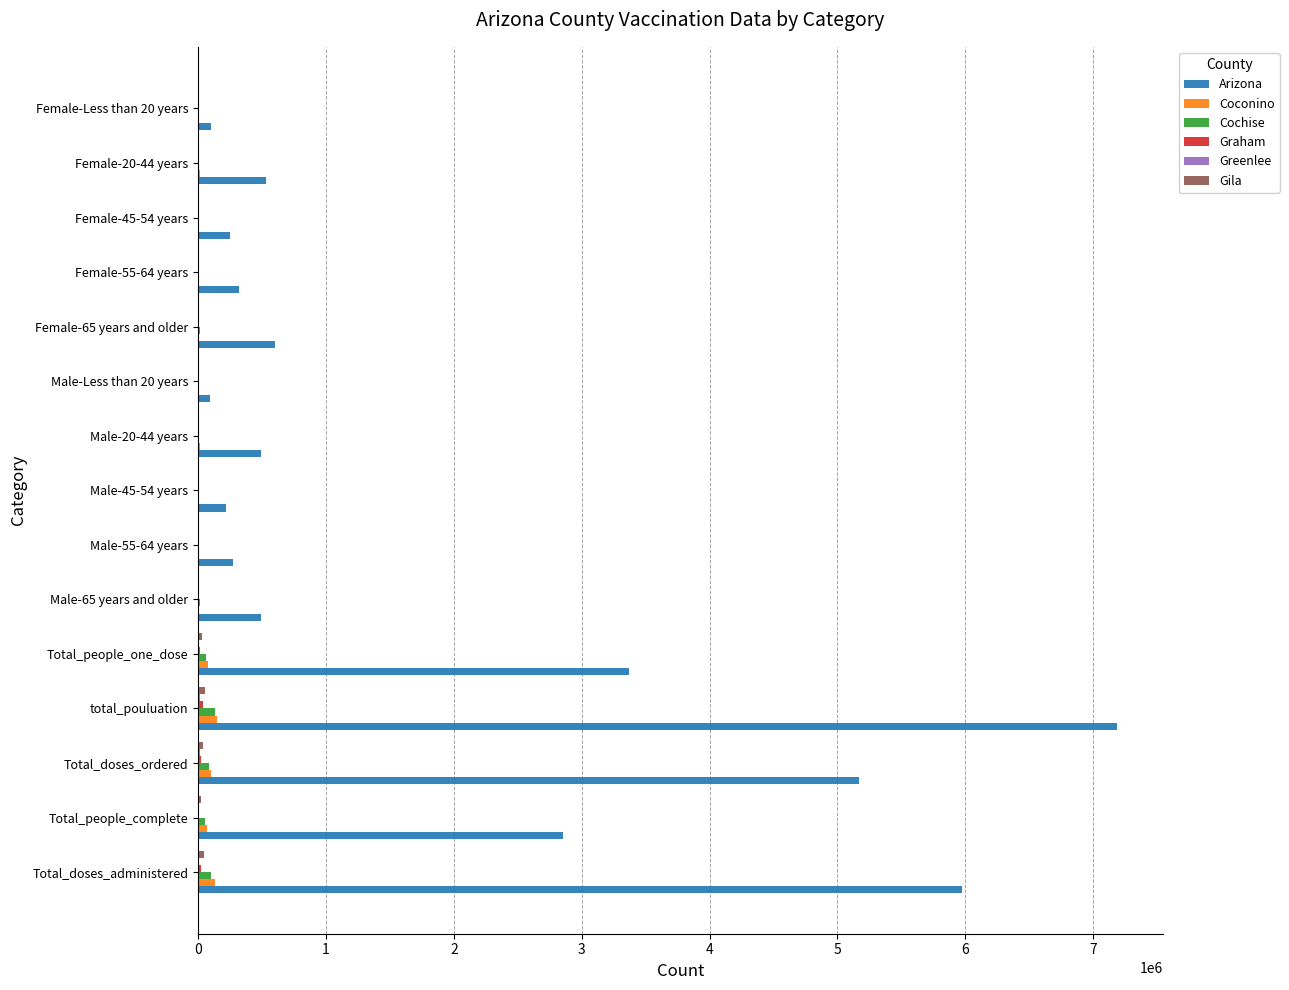

Which series has the largest total across all categories?

Arizona